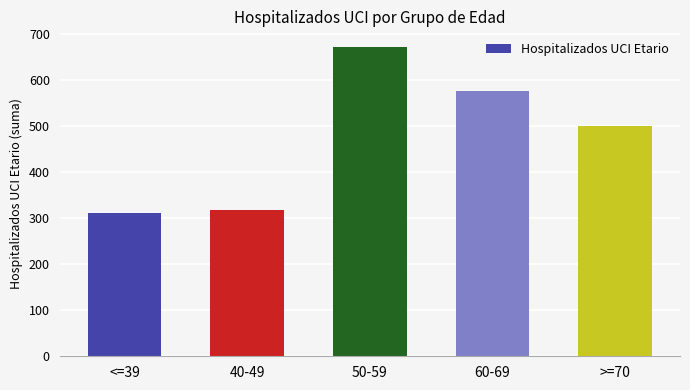

Read the value at 50-59.

672